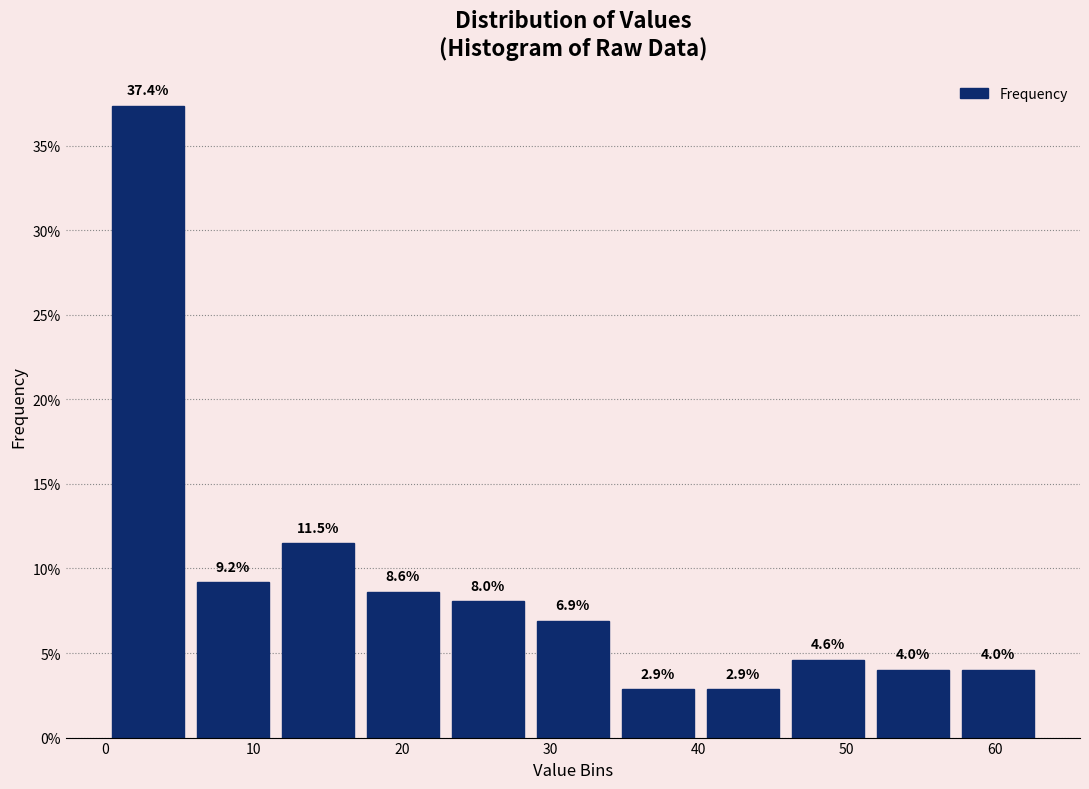

Reading left to right, list every bar in this chart as the range it spans on the x-axis followed by its height. The bar edges are not printed on the chart, so give them approximately, as read against the axis.

0 to 6: 37.4
6 to 11: 9.2
11 to 17: 11.5
17 to 23: 8.6
23 to 29: 8.0
29 to 34: 6.9
34 to 40: 2.9
40 to 46: 2.9
46 to 52: 4.6
52 to 57: 4.0
57 to 63: 4.0